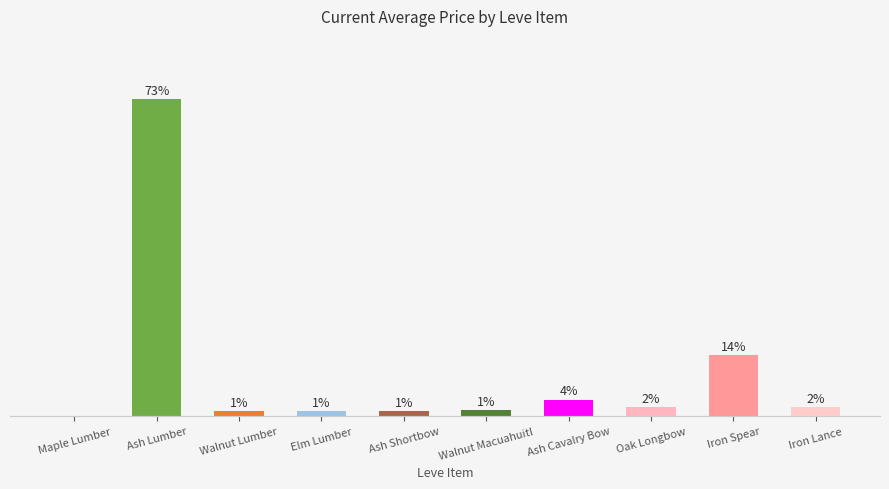

Are the bars horizontal?

No